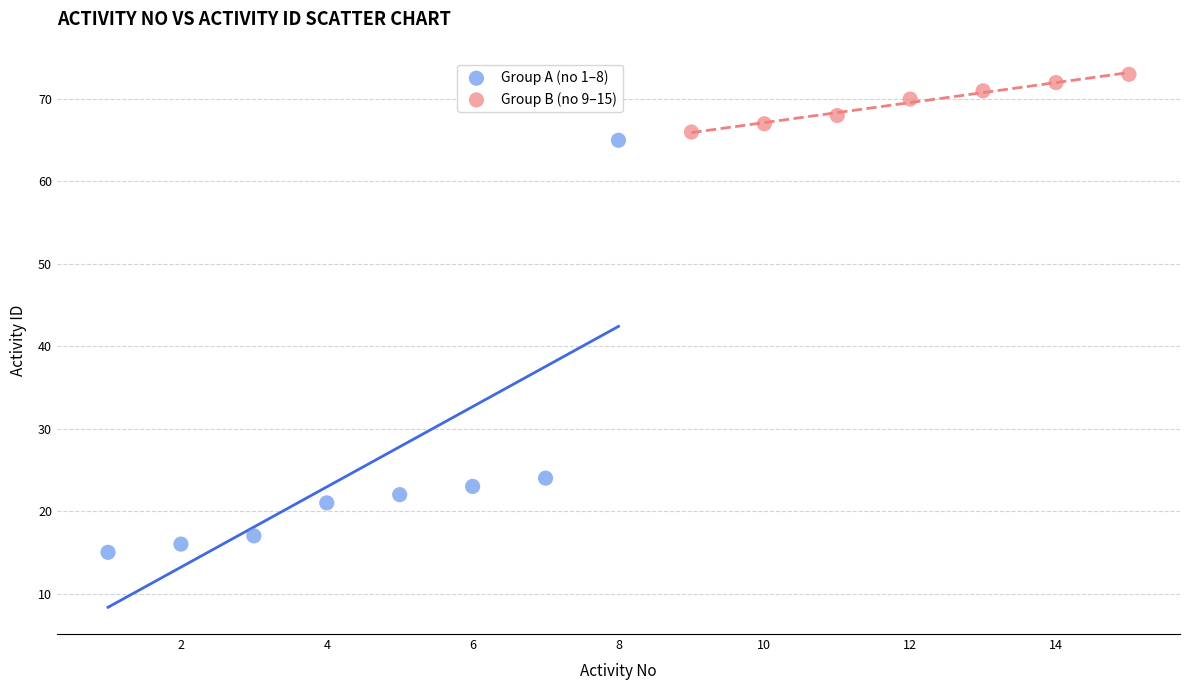

What are all the series names shown in the legend?

Group A (no 1–8), Group B (no 9–15)